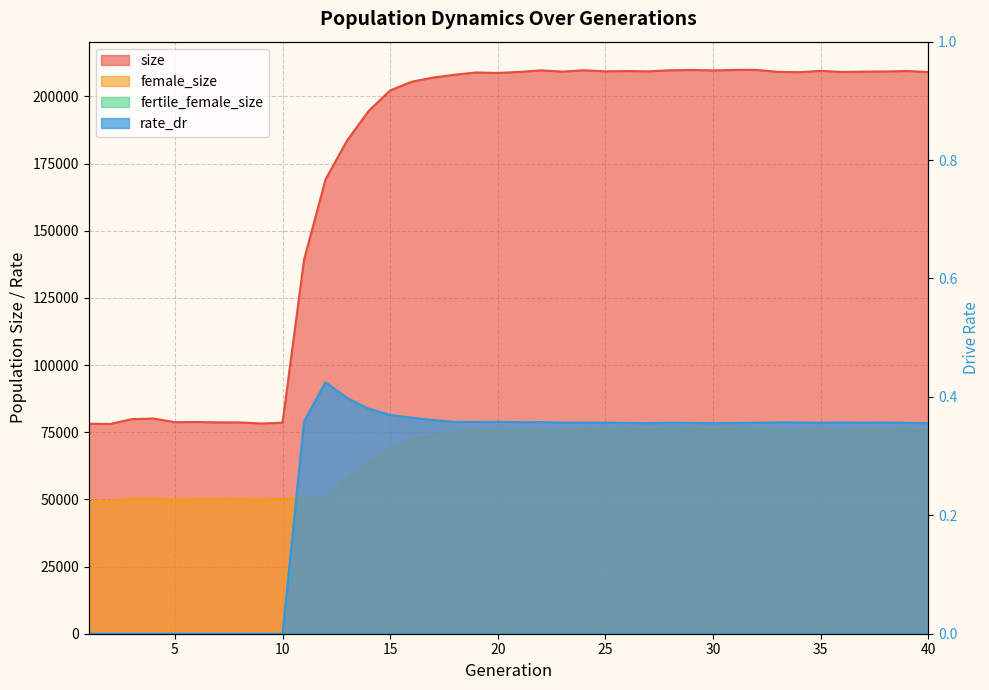

How many interior local valleys does the size series have?

10